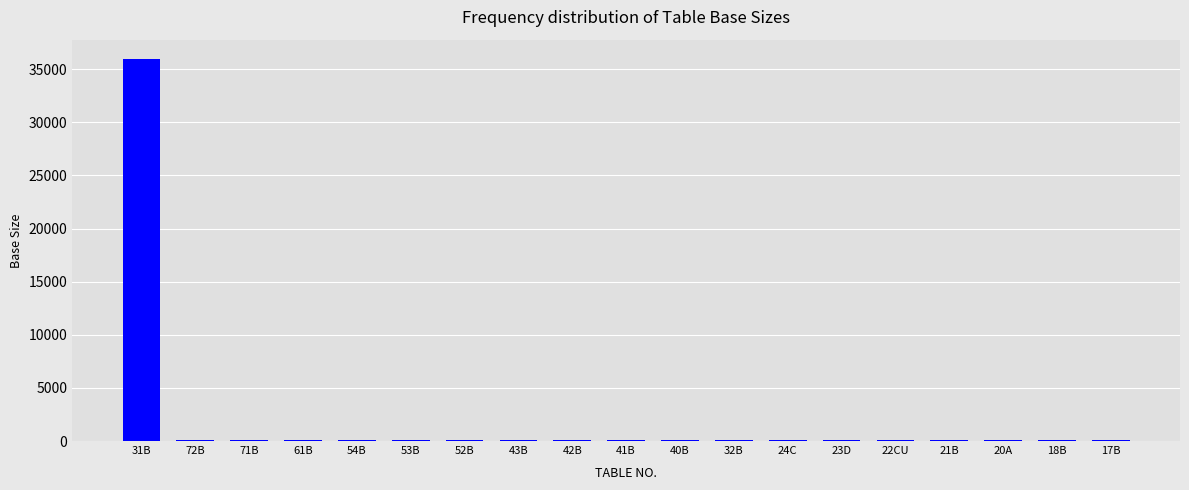

At which category does the chart reach its peak across all series?

31B